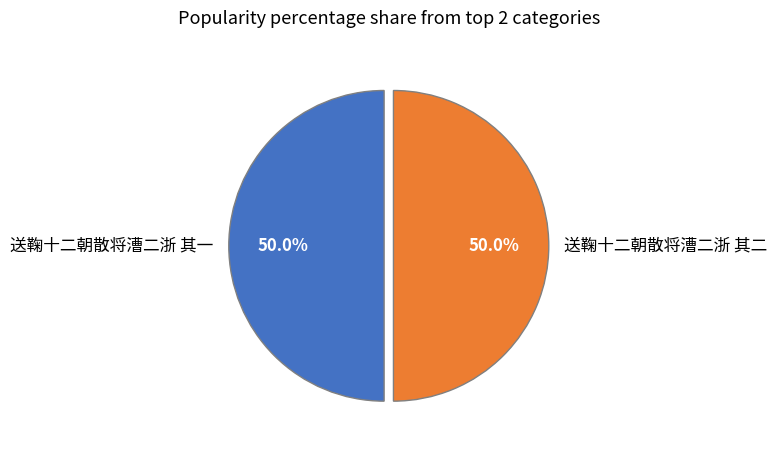

To the nearest percent, what is the average slice percentage?

50%